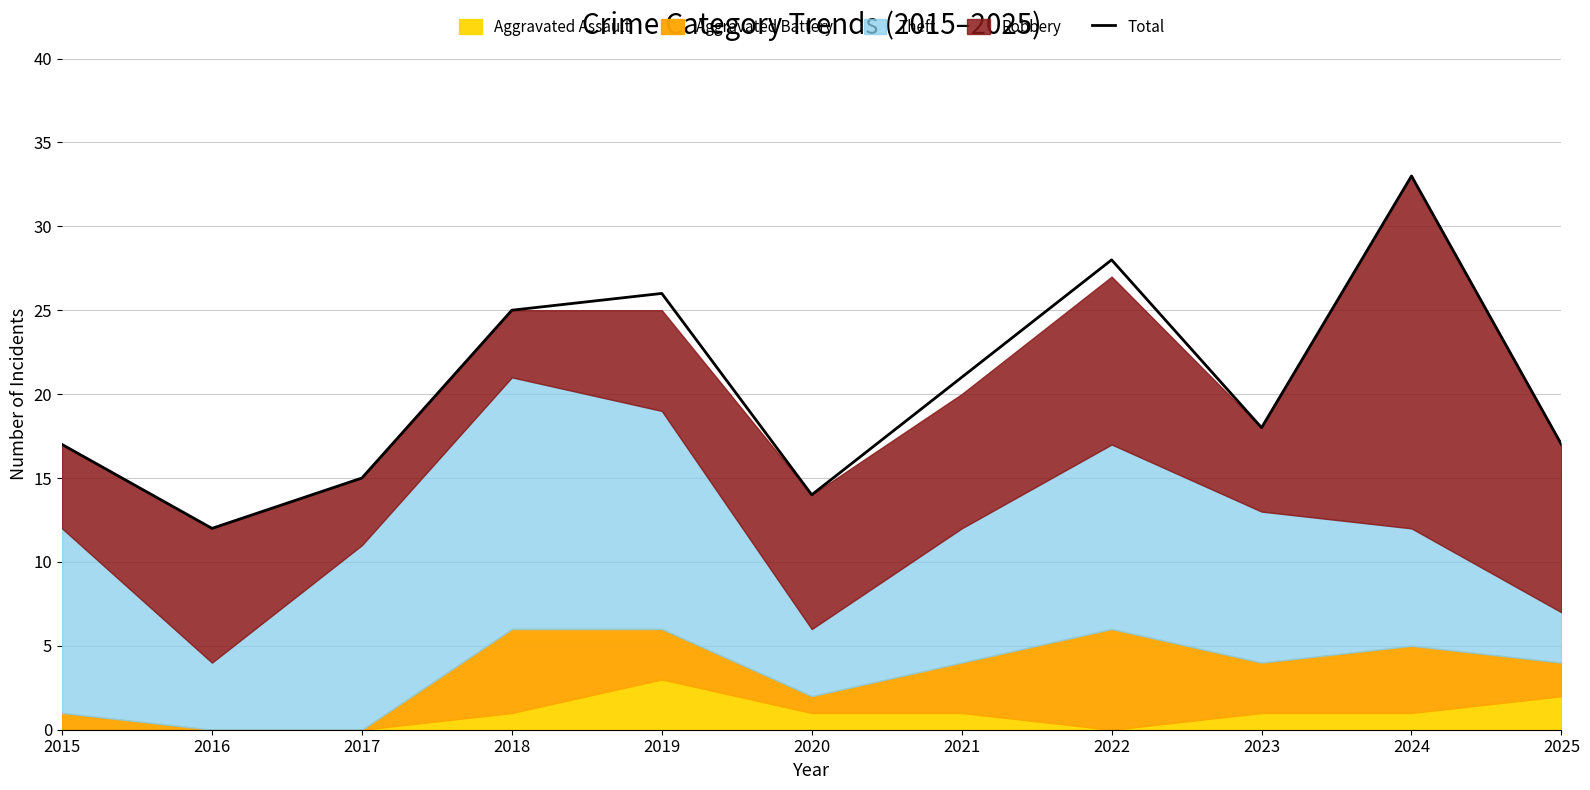

What is the sum of all values?

226